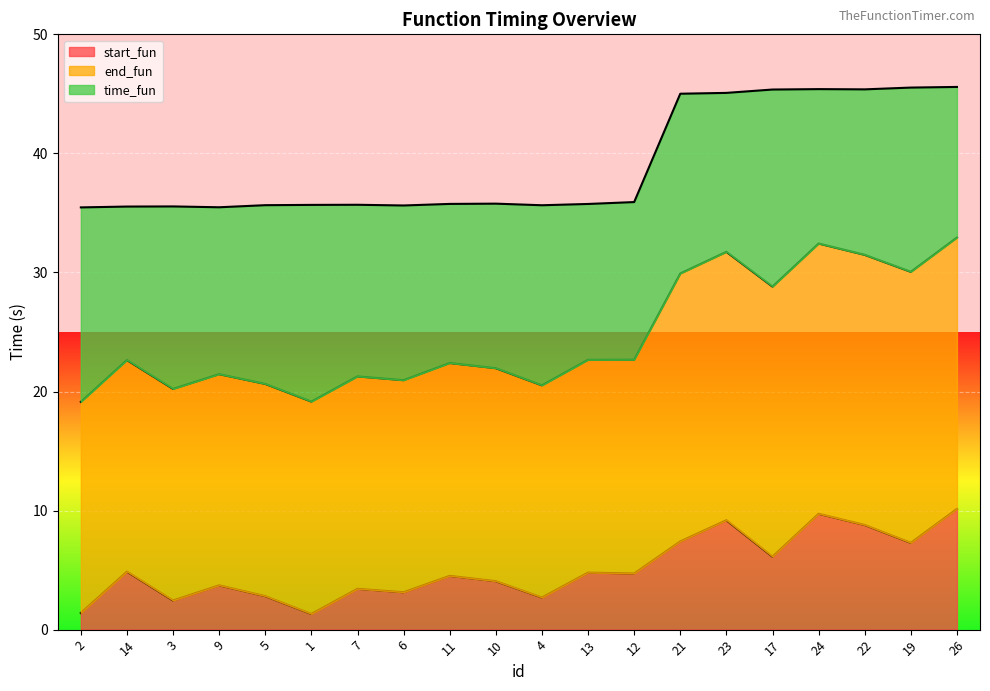

True or false: end_fun and start_fun intersect in this chart.

False